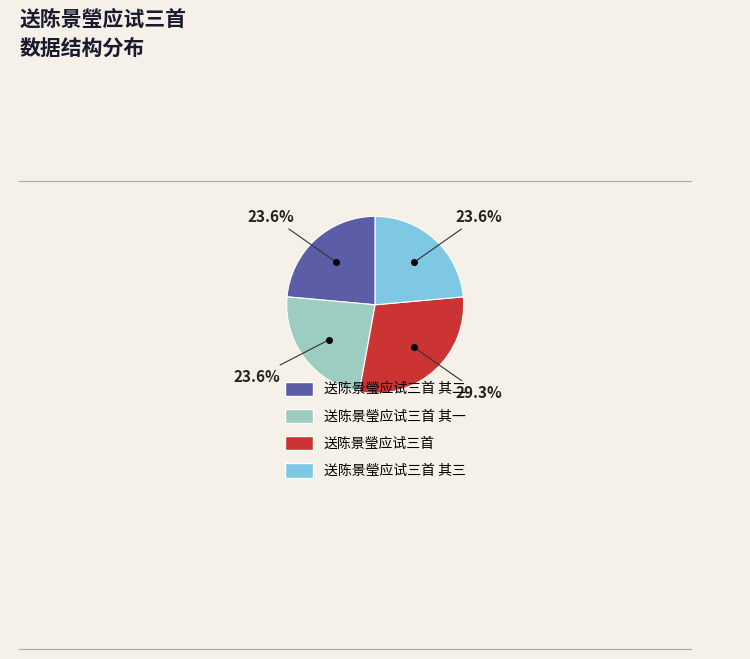

Does any single category account for the majority?

No